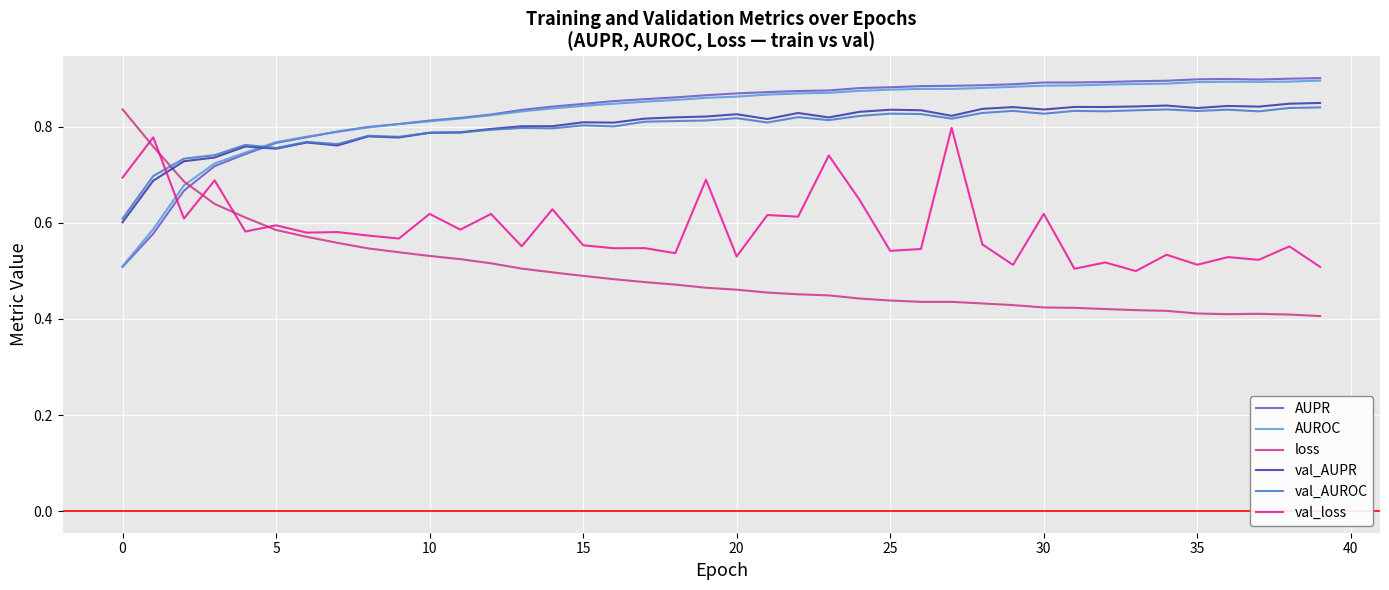

How many intersections are there between loss and val_AUPR?

1